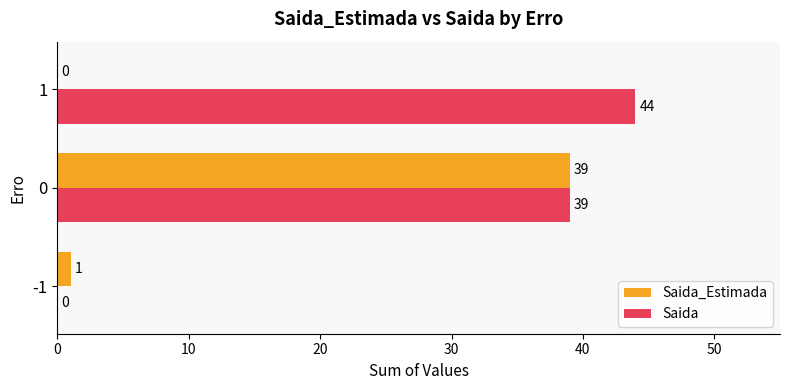

What is the sum of all Saida values?

83